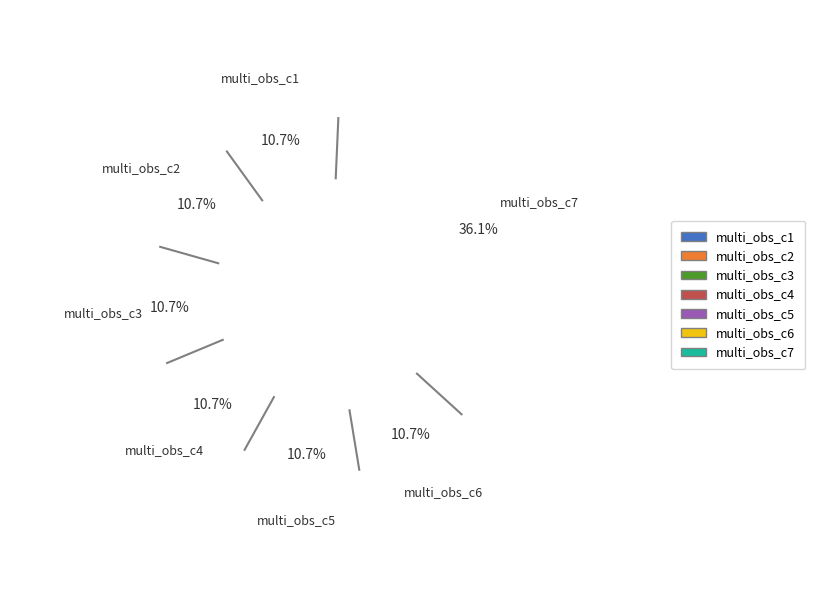

To the nearest percent, what percentage of the pie is multi_obs_c2?

11%